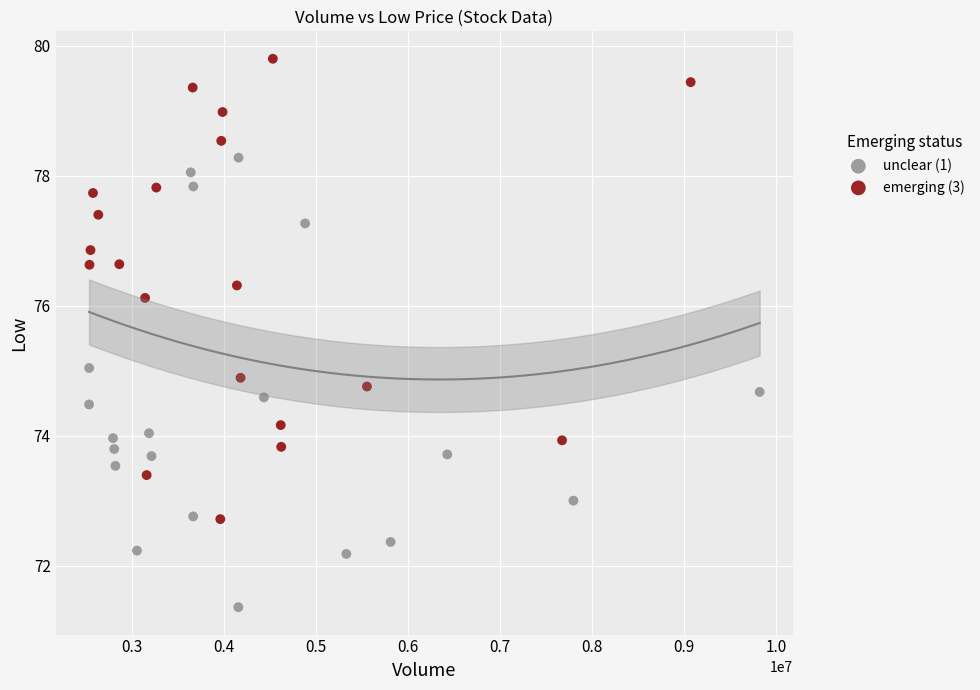

Which series contains the lowest Y value?

unclear (1)